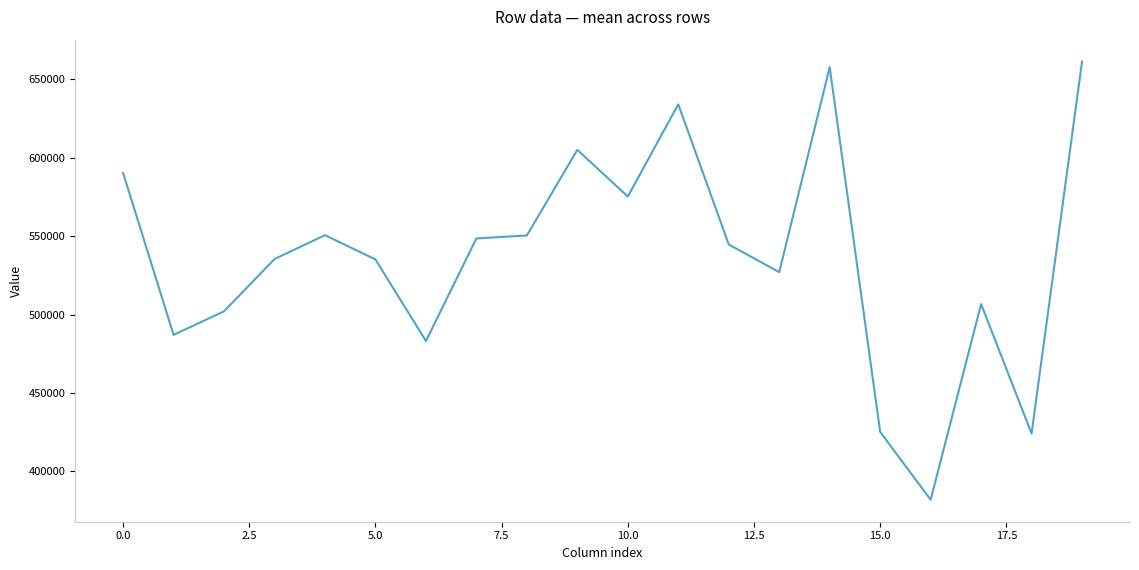

What is the approximate value at 10.0?

575198.8